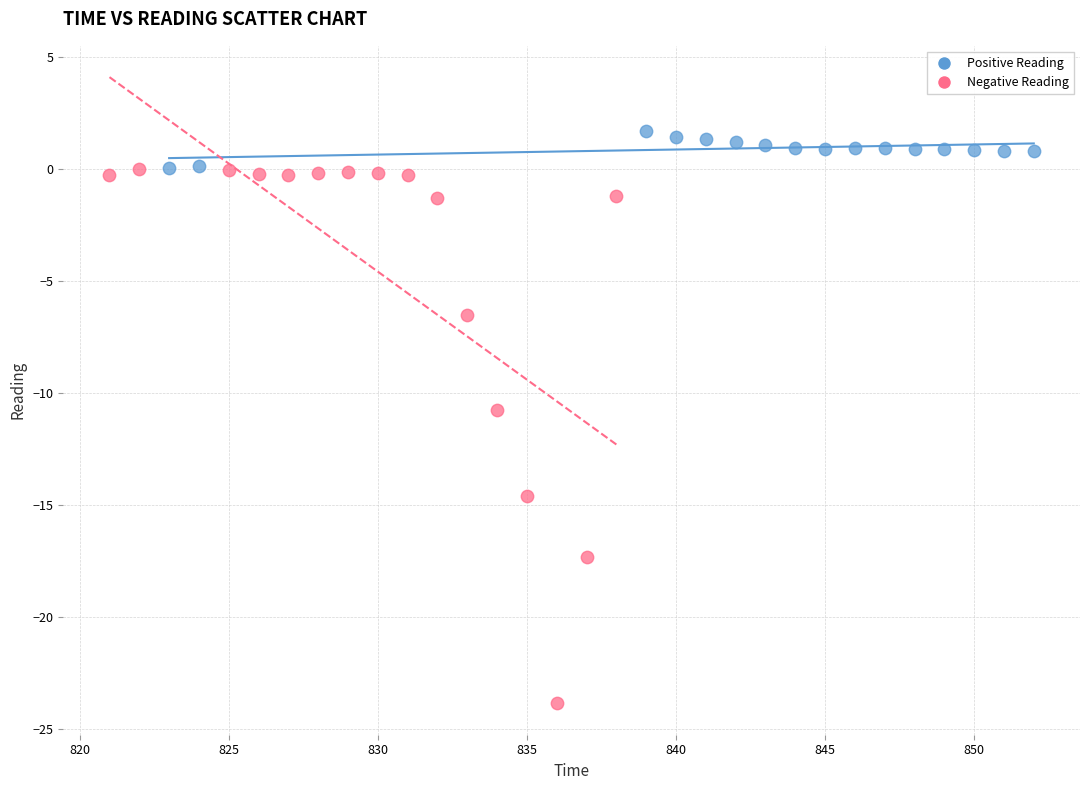

Which series has the largest Y range (max minus min)?

Negative Reading